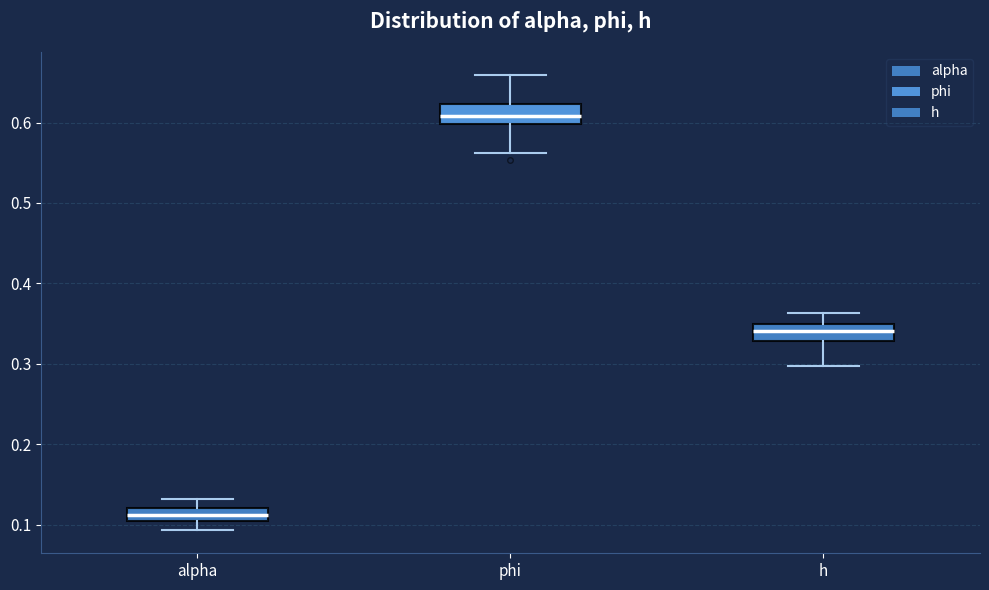

Which box's median line is the lowest?

alpha